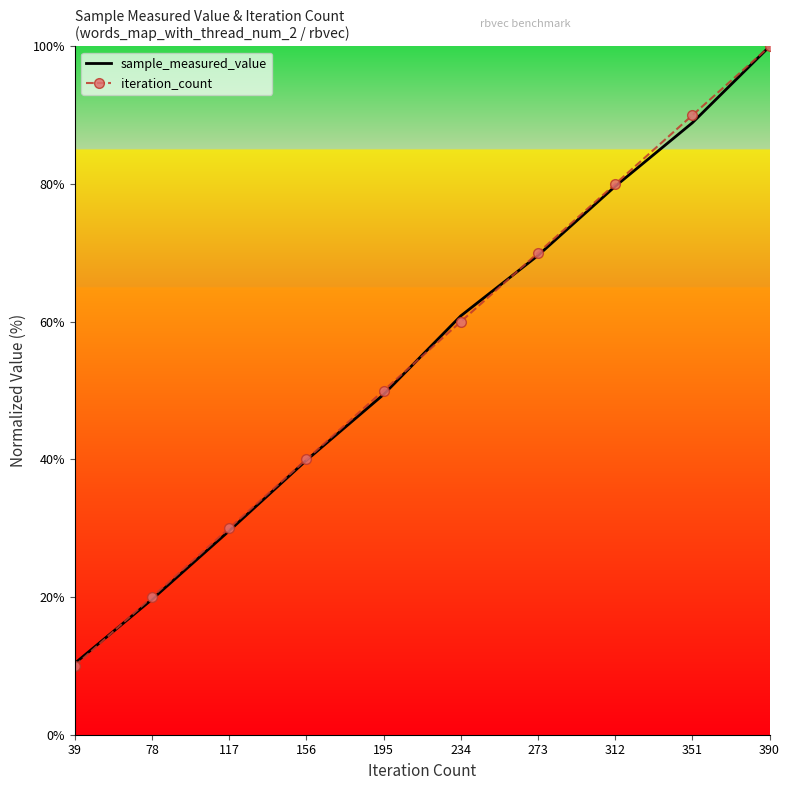

The value of sample_measured_value at 39 is 10.4. True or false?

True